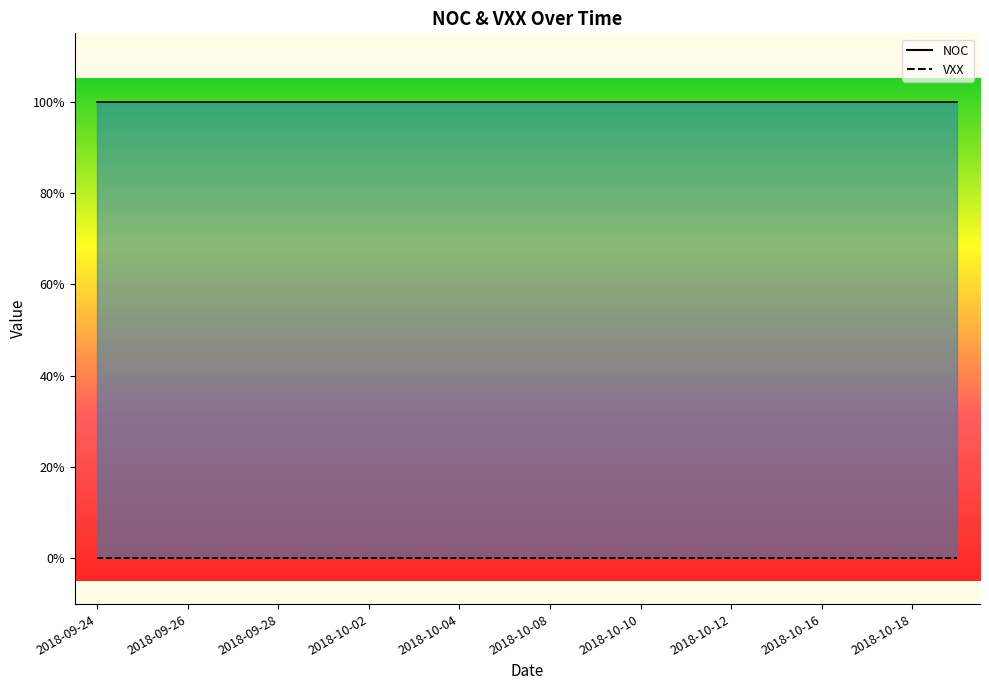

Which series has the largest range (max minus min)?

NOC